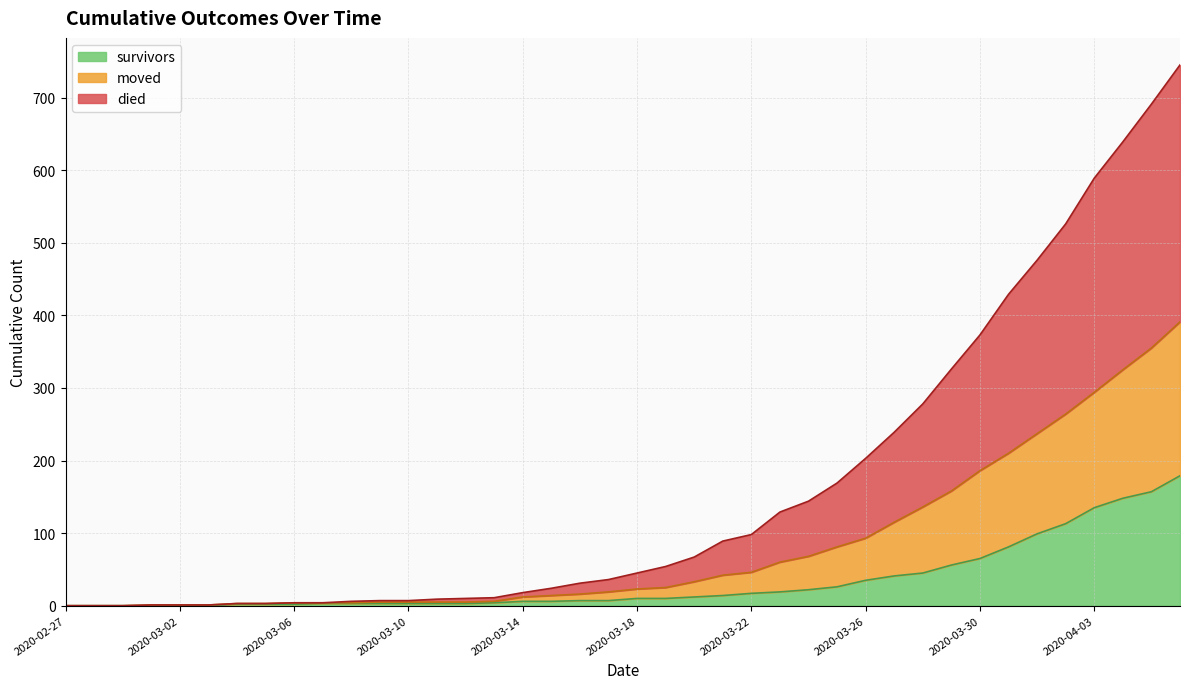

What is the sum of all moved values?

3250